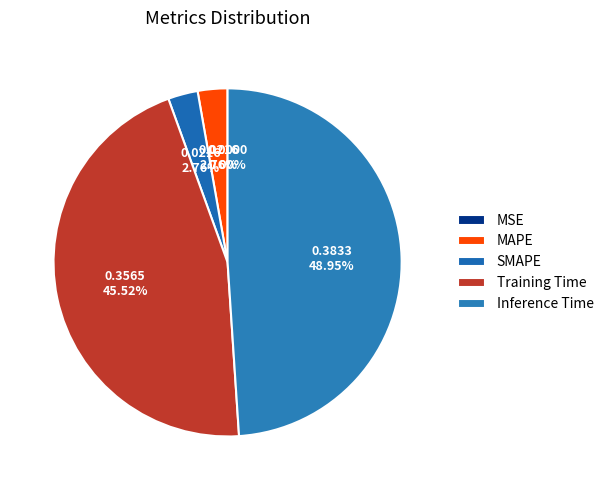

To the nearest percent, what is the combined percentage of MSE and SMAPE?

3%